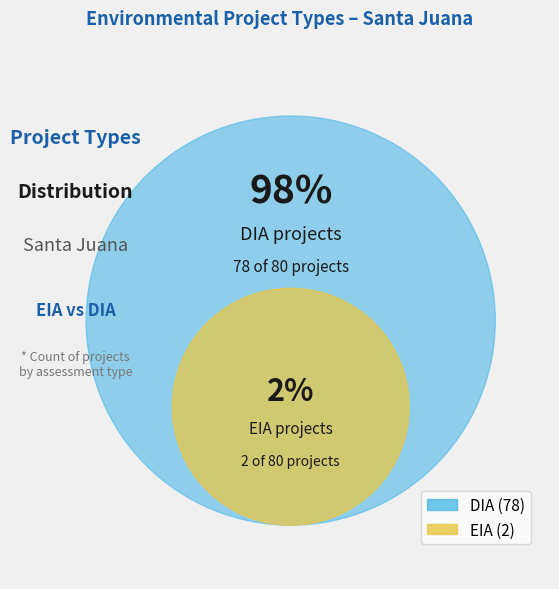

To the nearest percent, what is the combined percentage of EIA and DIA?

100%